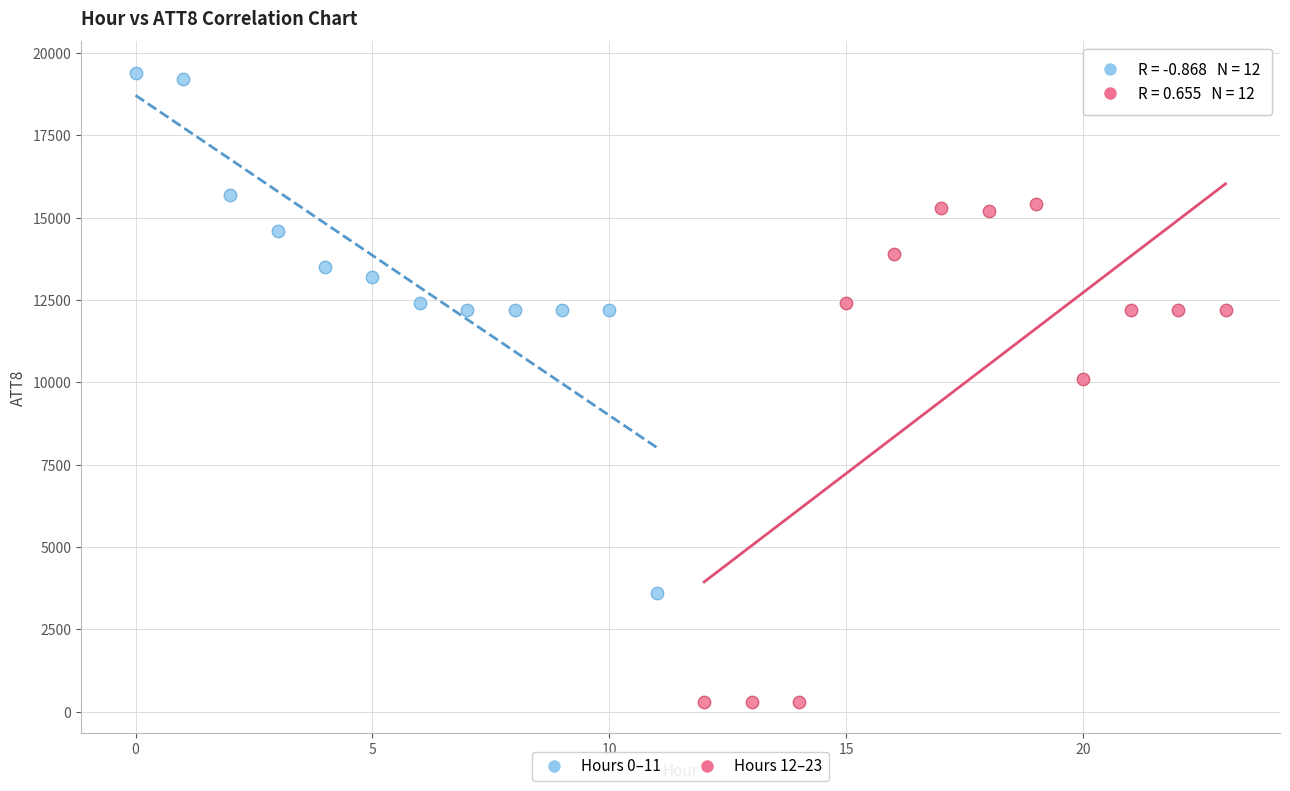

Which series reaches the minimum Y coordinate?

Hours 12–23